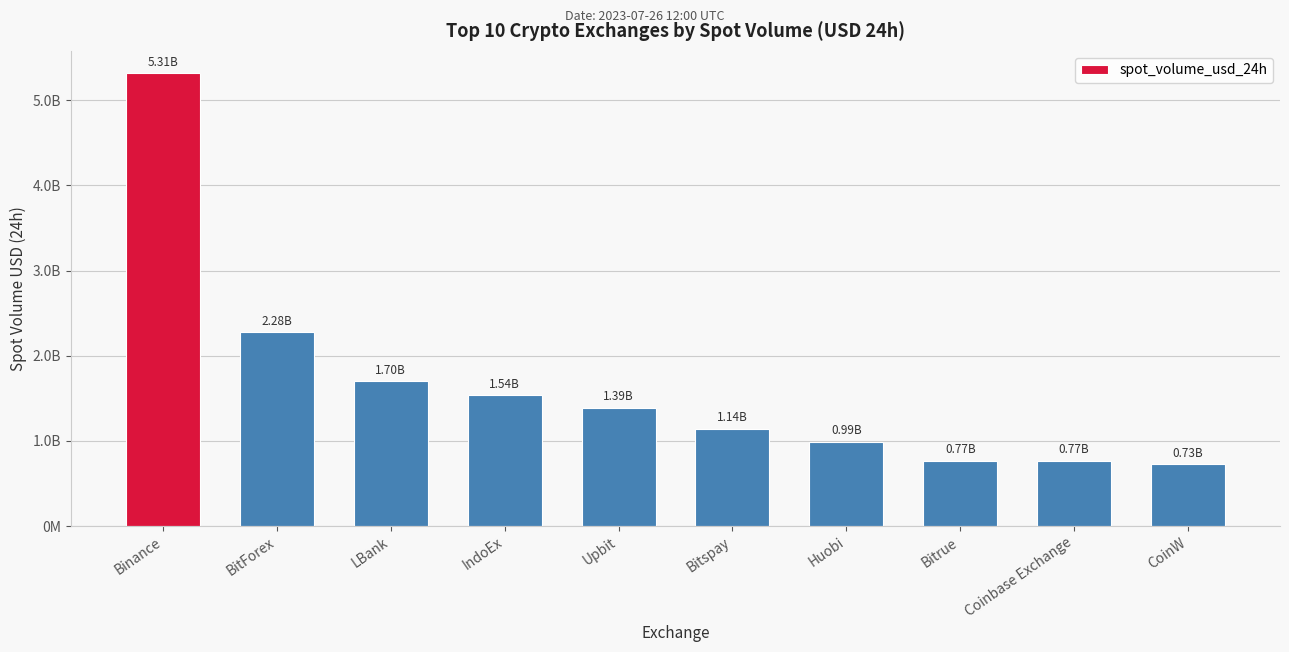

Is it true that the value at BitForex is 3365841648.9?

False